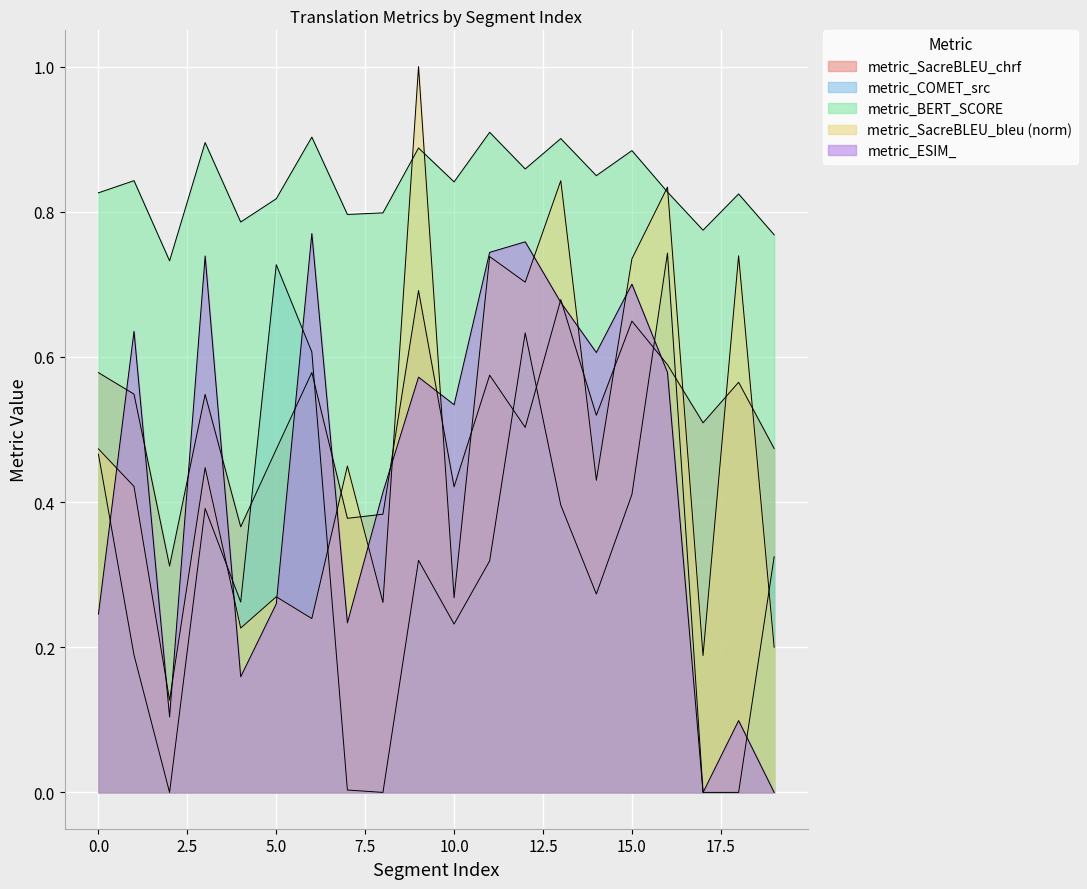

What is the average value of the metric_SacreBLEU_chrf series?

0.5